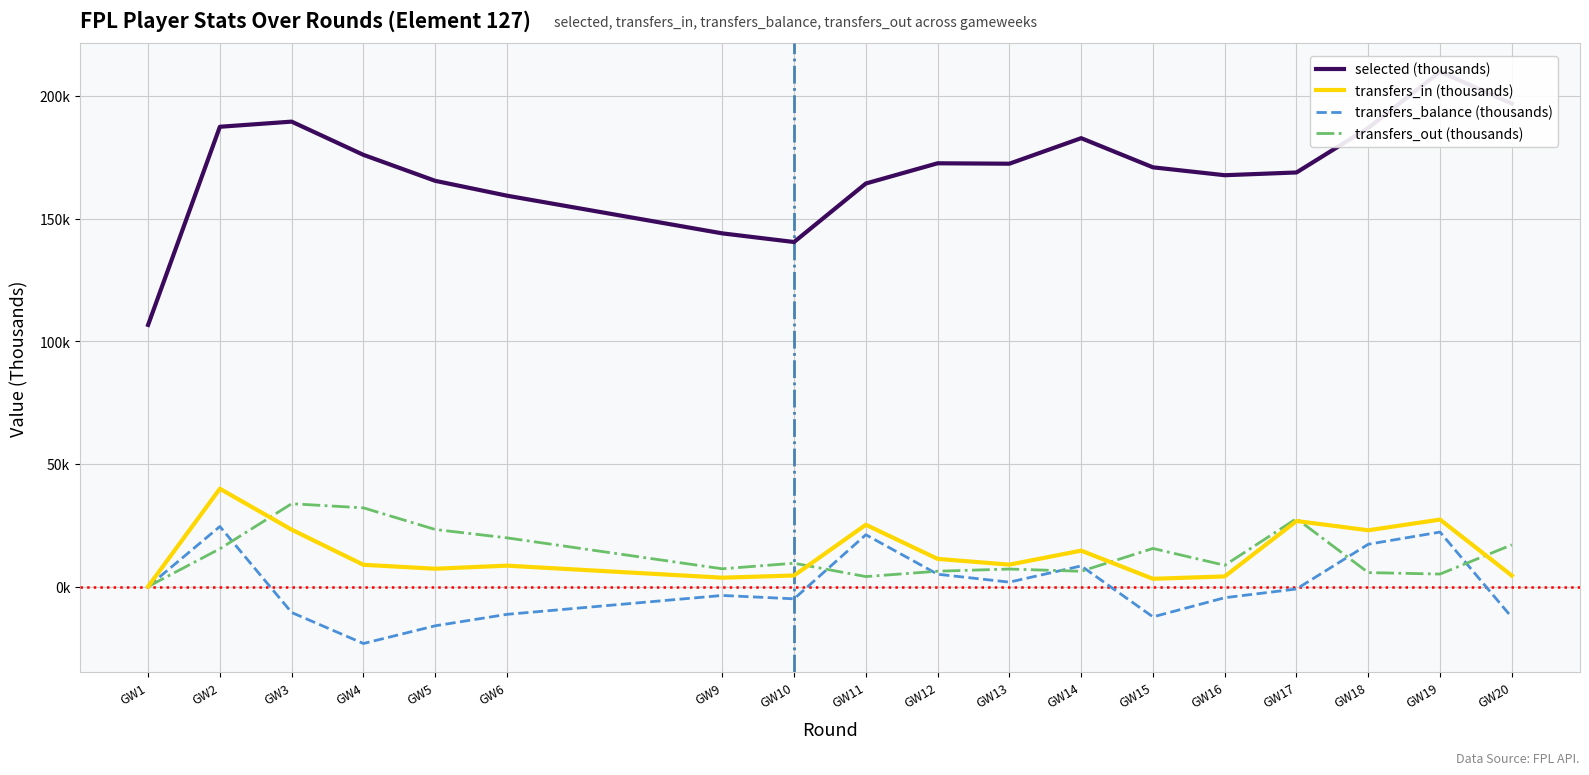

Rank the series at GW2 from highest to lowest value.

selected (thousands), transfers_in (thousands), transfers_balance (thousands), transfers_out (thousands)